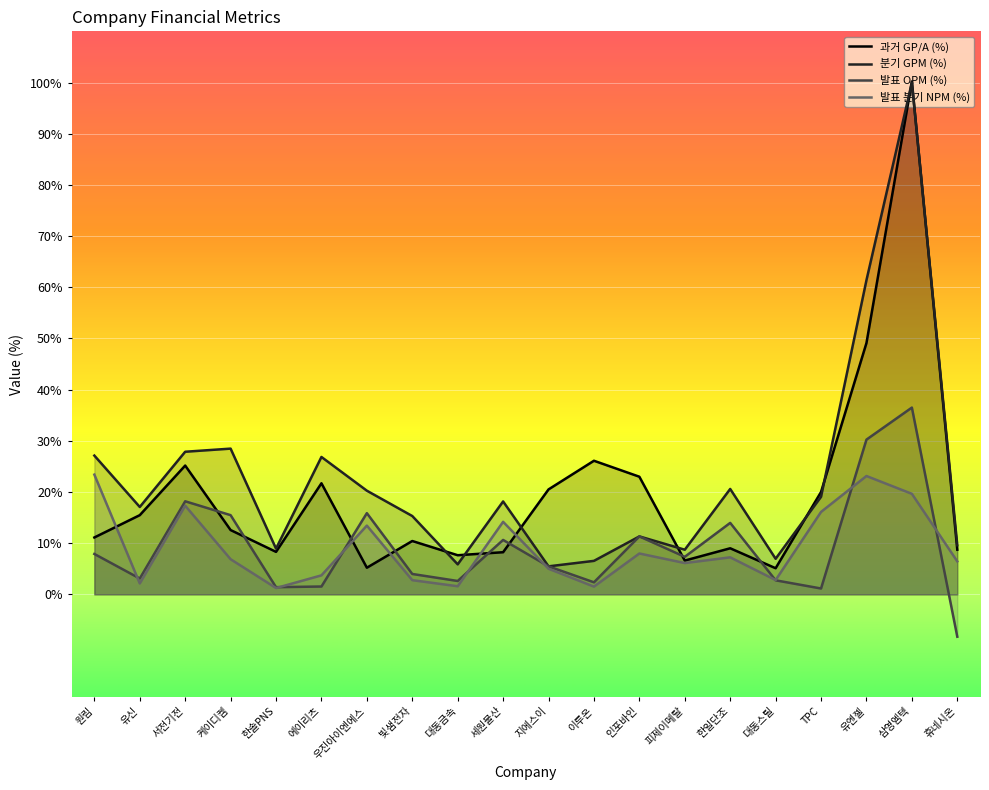

Which series changed the most between 유신 and 이루온?

과거 GP/A (%)